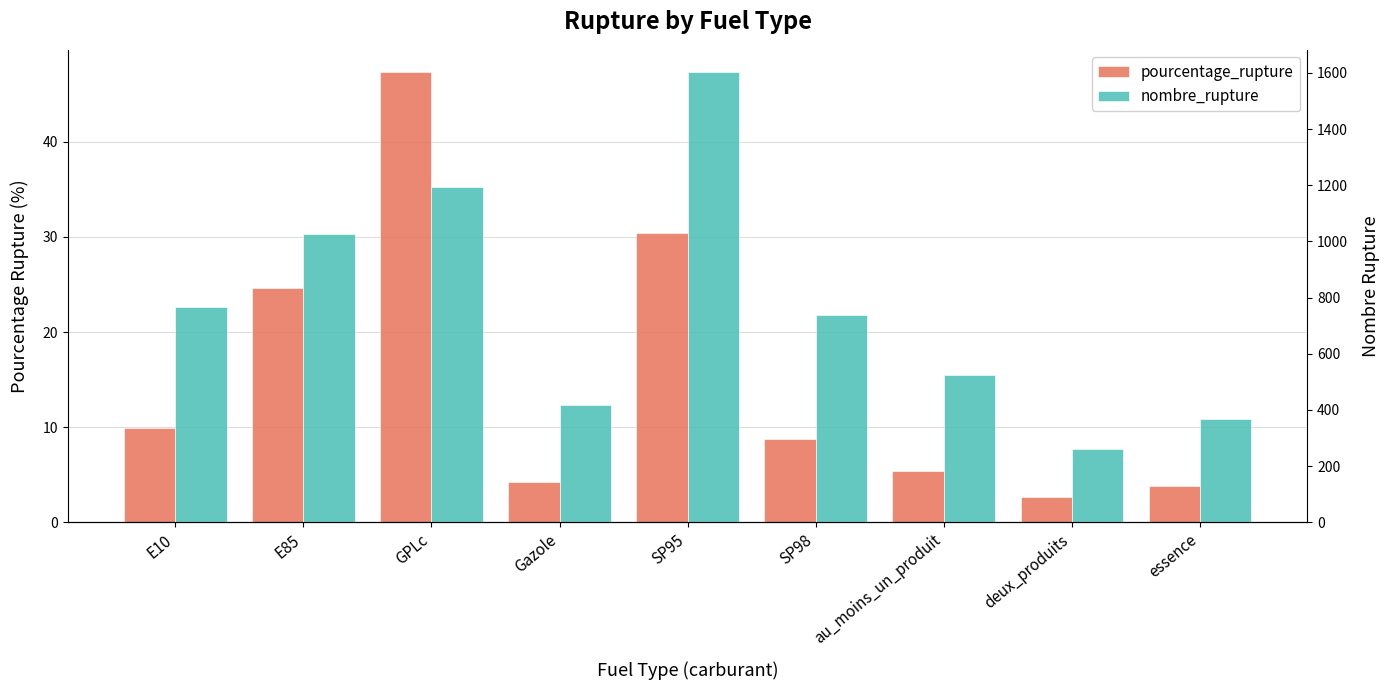

How many data points in pourcentage_rupture are less than 8?

4